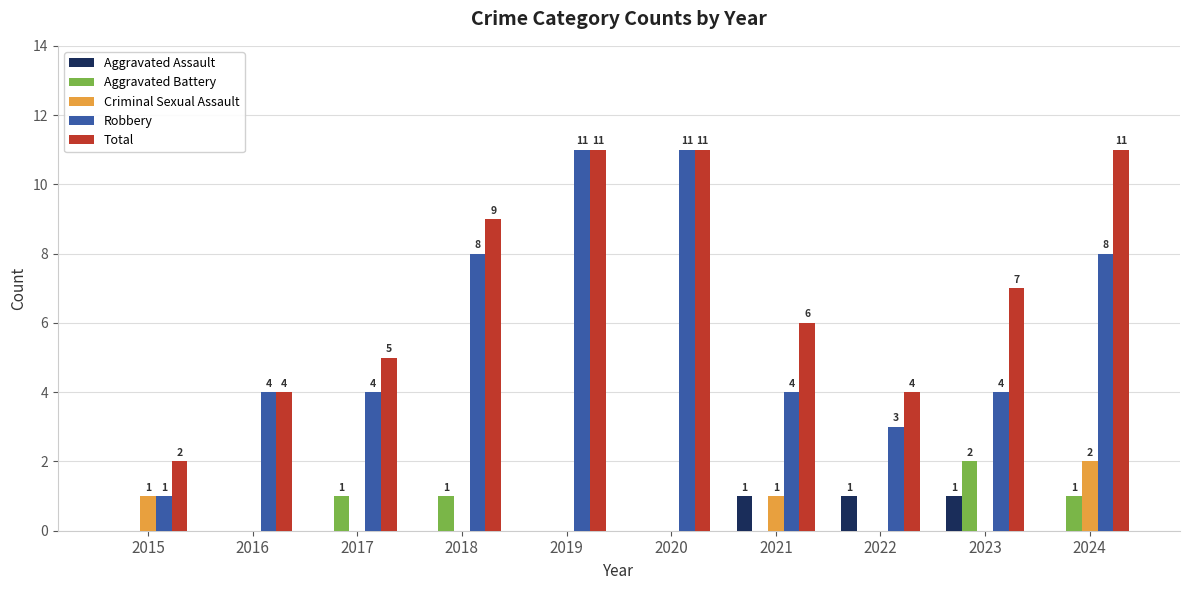

What is the sum of all Aggravated Assault values?

3